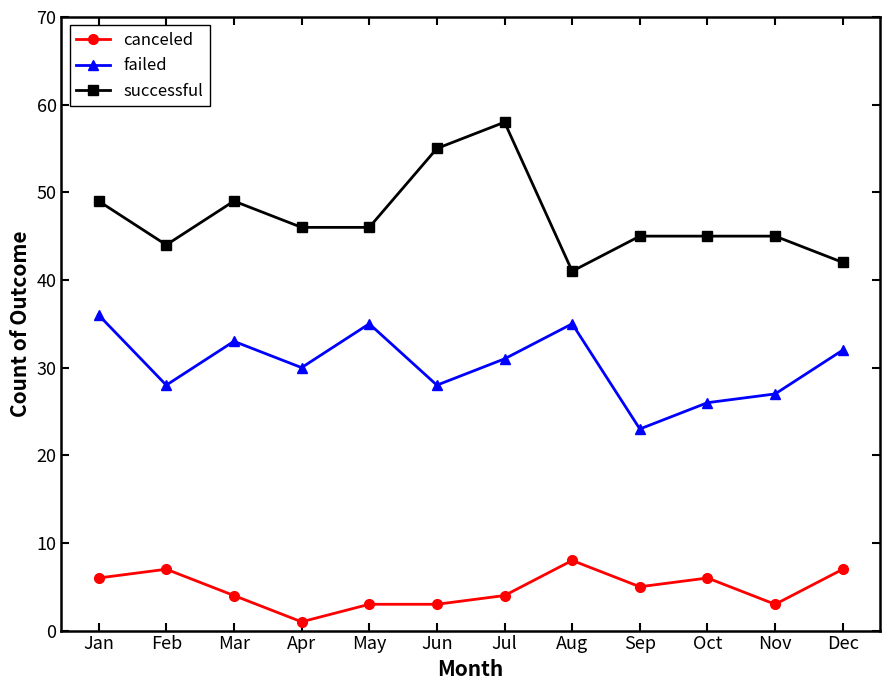

True or false: successful and failed intersect in this chart.

False